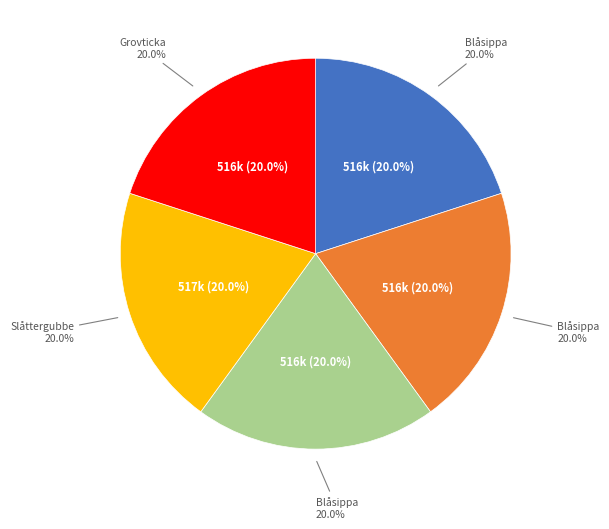

Is the sum of Grovticka (91025390) and Slåttergubbe (89380350) greater than half?

No